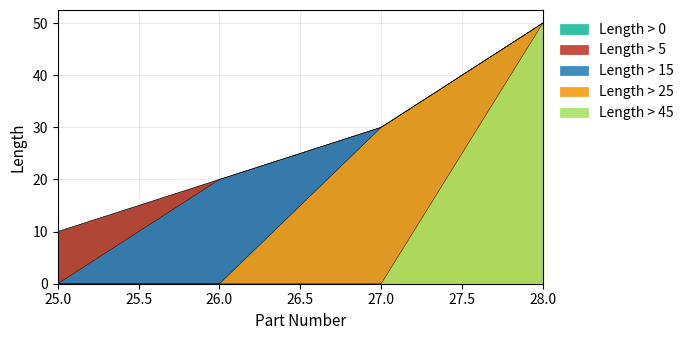

Reading right to left, list all the values displayed in this chart.

50	30	20	10